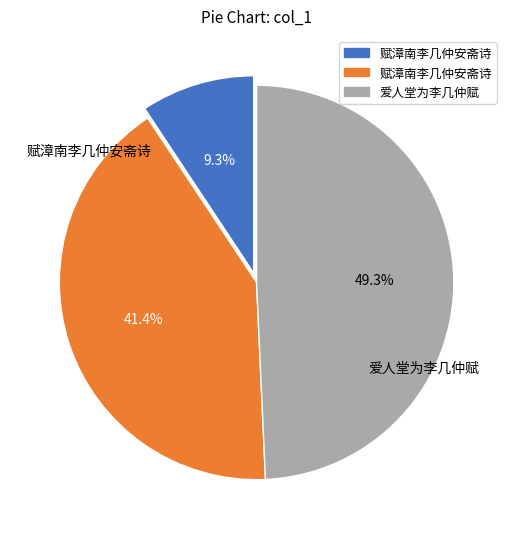

Is there a majority slice in this chart?

No